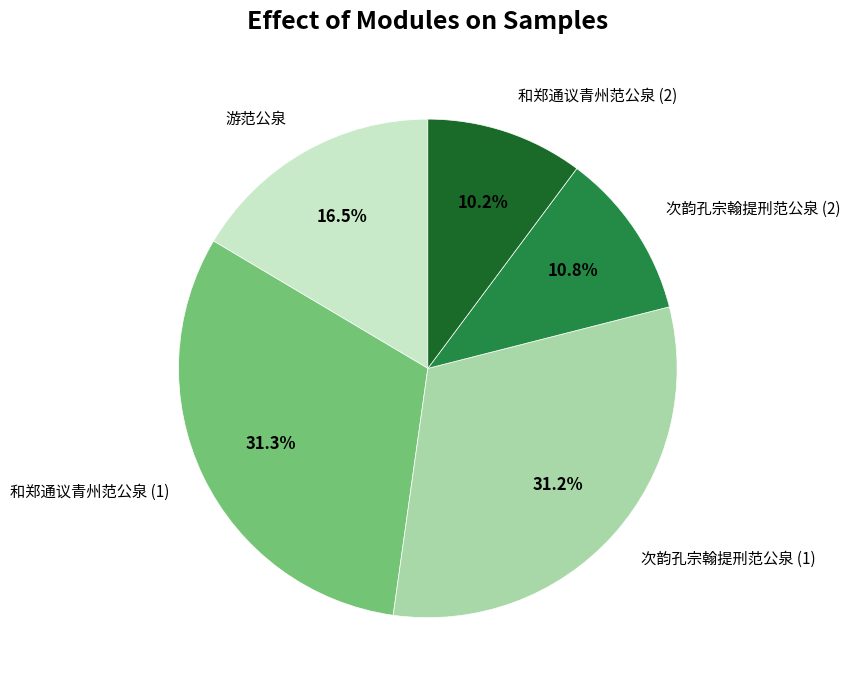

Is there a majority slice in this chart?

No